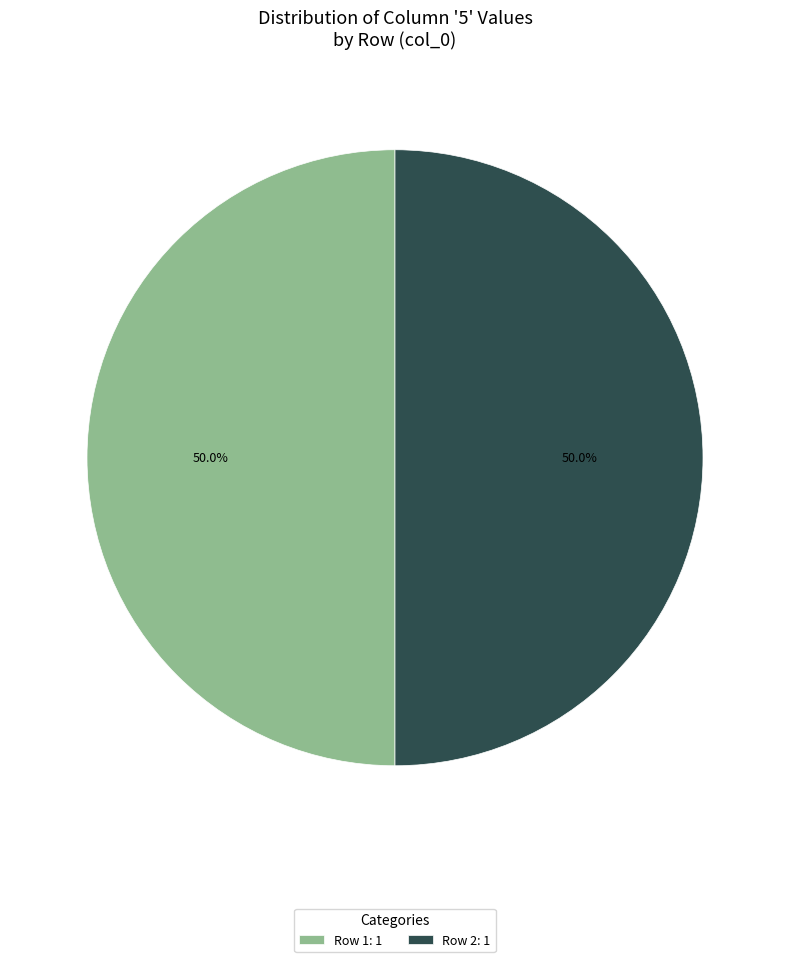

To the nearest percent, what is the difference between the largest and smallest slice percentages?

0%